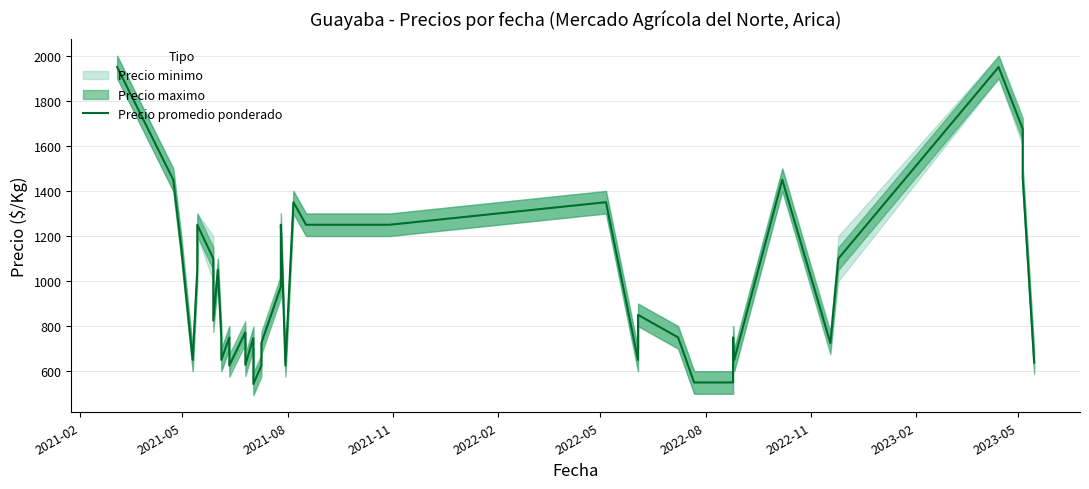

Where does the data first go above 825?

2021-02